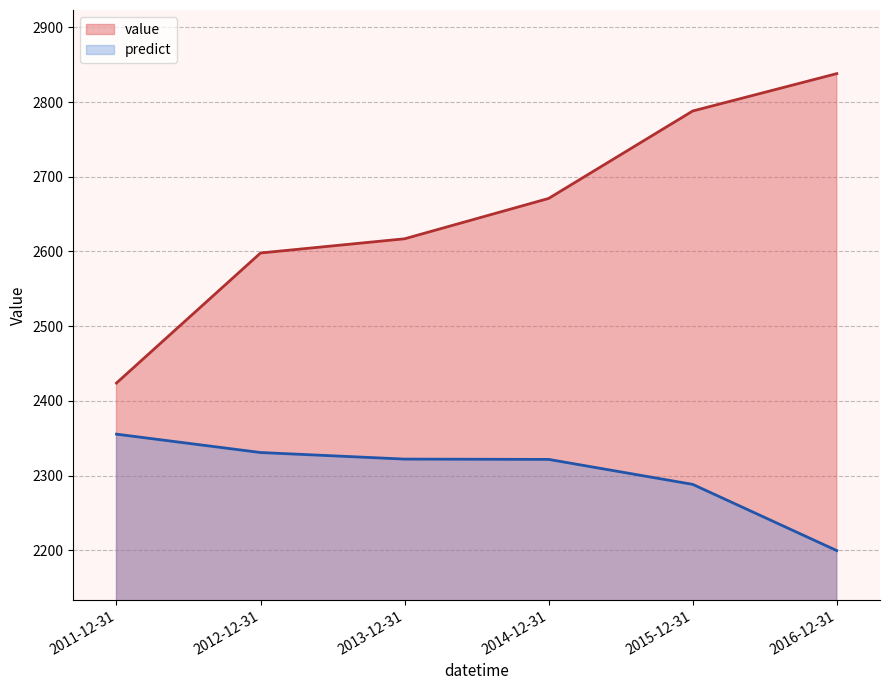

Which series has the largest total across all categories?

value